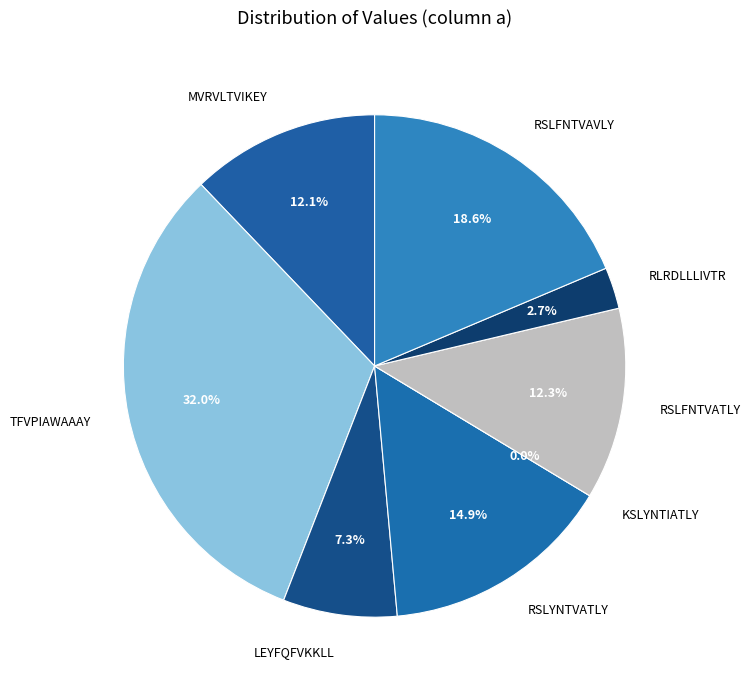

What percentage do RSLYNTVATLY and MVRVLTVIKEY together represent?

27.1%